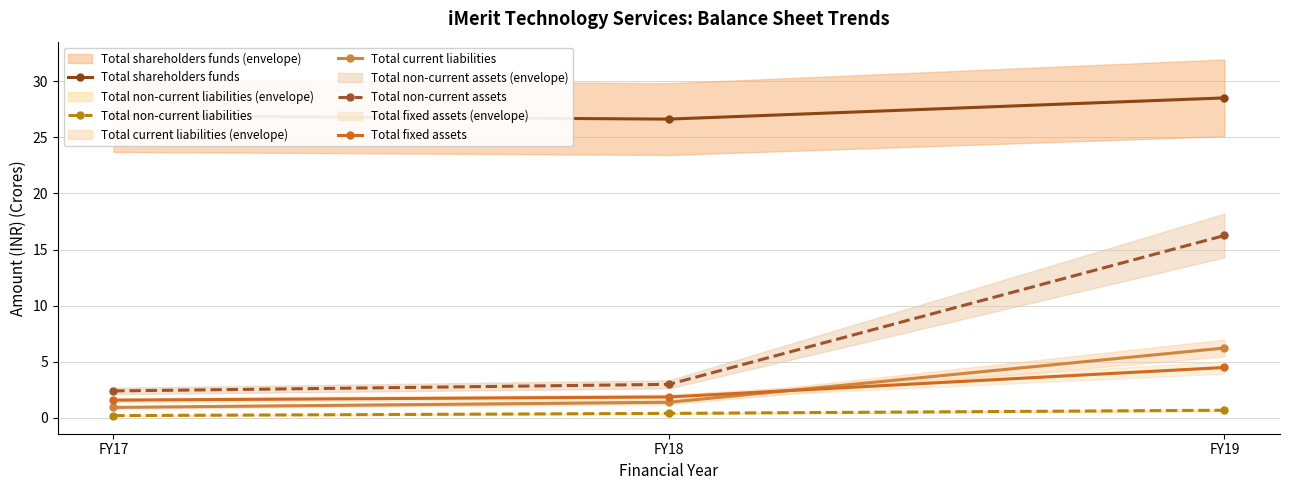

List the labels in order of Total non-current liabilities value, largest first.

FY19, FY18, FY17